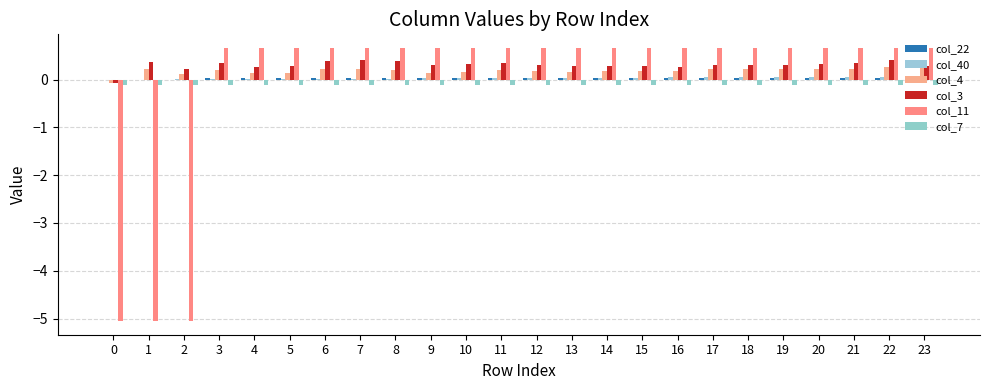

Reading left to right, list all the values displayed in this chart.

col_22: -0.0	-0.0	-0.0	0.0	0.0	0.0	0.0	0.0	0.0	0.0	0.0	0.0	0.0	0.0	0.0	0.0	0.0	0.0	0.0	0.0	0.0	0.0	0.0	0.0
col_40: 0.0	0.0	0.0	0.0	0.0	0.0	0.0	0.0	0.0	0.0	0.0	0.0	0.0	0.0	0.0	0.0	0.0	0.1	0.1	0.1	0.1	0.1	0.1	0.1
col_4: -0.1	0.2	0.1	0.2	0.1	0.1	0.2	0.2	0.2	0.1	0.2	0.2	0.2	0.2	0.2	0.2	0.2	0.2	0.2	0.2	0.2	0.2	0.3	0.3
col_3: -0.1	0.4	0.2	0.3	0.3	0.3	0.4	0.4	0.4	0.3	0.3	0.3	0.3	0.3	0.3	0.3	0.3	0.3	0.3	0.3	0.3	0.3	0.4	0.3
col_11: -5.1	-5.1	-5.1	0.7	0.7	0.7	0.7	0.7	0.7	0.7	0.7	0.7	0.7	0.7	0.7	0.7	0.7	0.7	0.7	0.7	0.7	0.7	0.7	0.7
col_7: -0.1	-0.1	-0.1	-0.1	-0.1	-0.1	-0.1	-0.1	-0.1	-0.1	-0.1	-0.1	-0.1	-0.1	-0.1	-0.1	-0.1	-0.1	-0.1	-0.1	-0.1	-0.1	-0.1	-0.1